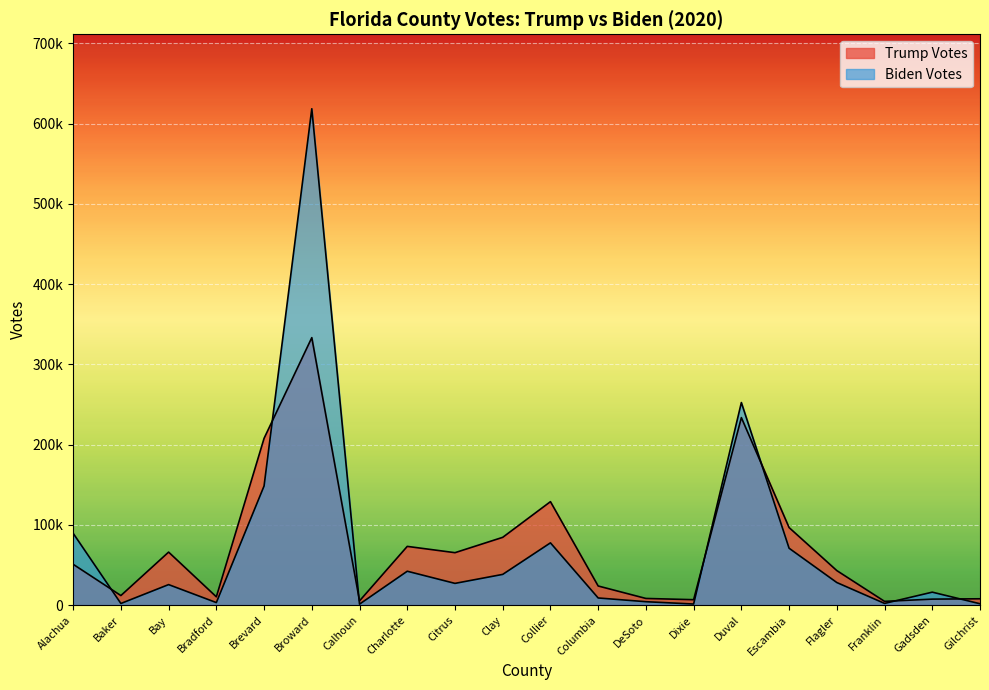

How many series are shown in this chart?

2